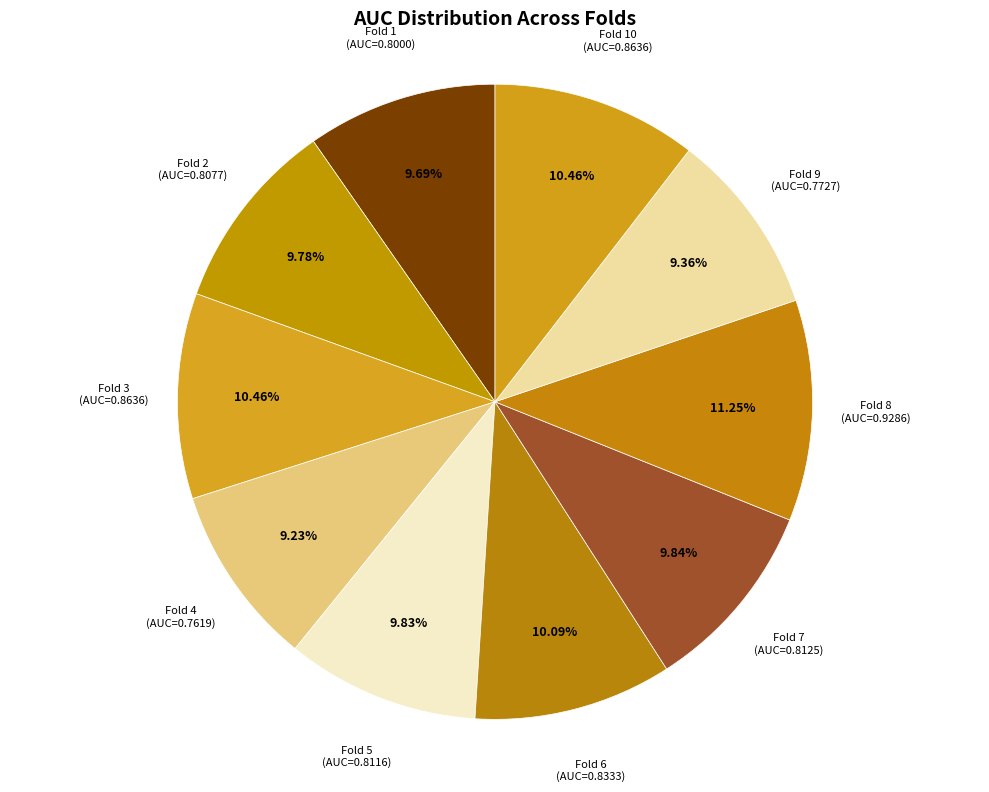

Which category has the biggest portion of the pie?

Fold 8